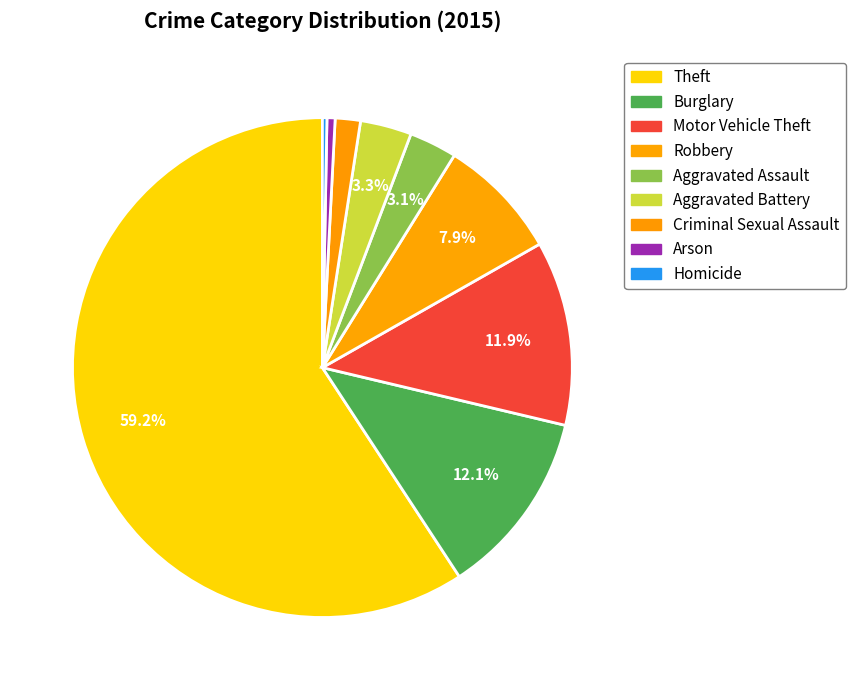

How much of the chart is everything except Homicide?

99.7%